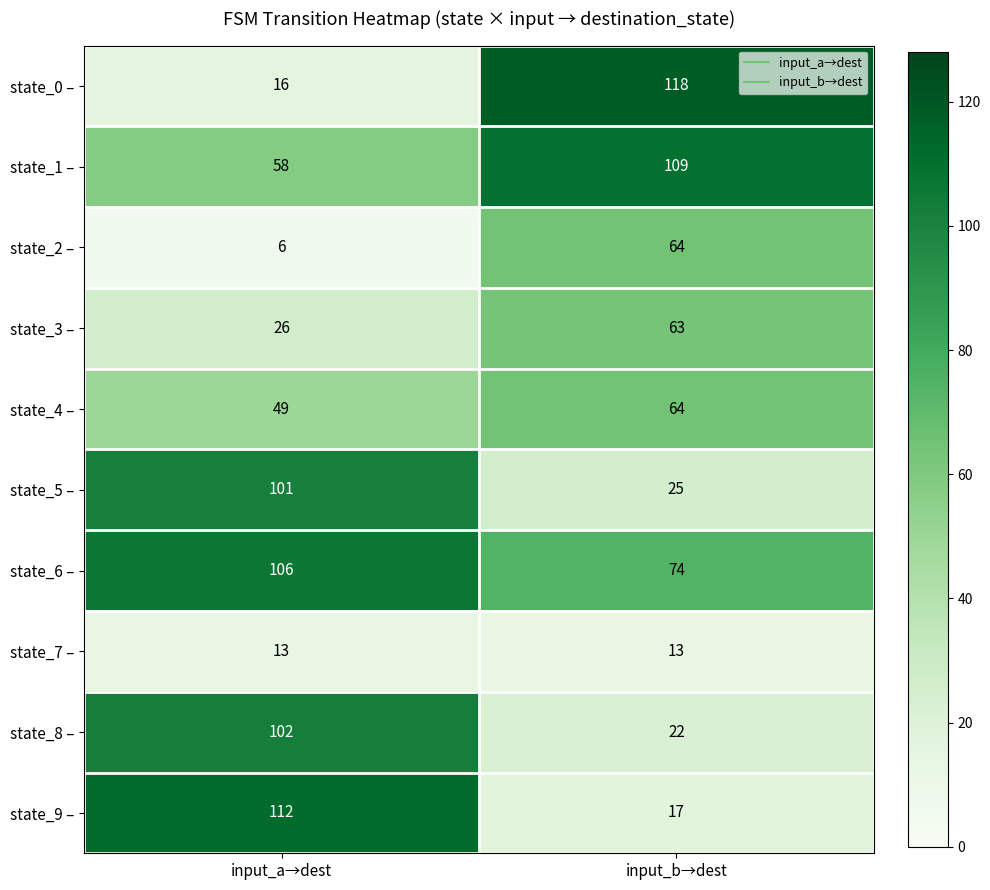

Reading left to right, what are all the values shown in this chart?

state_0 –: input_a→dest=16	input_b→dest=118
state_1 –: input_a→dest=58	input_b→dest=109
state_2 –: input_a→dest=6	input_b→dest=64
state_3 –: input_a→dest=26	input_b→dest=63
state_4 –: input_a→dest=49	input_b→dest=64
state_5 –: input_a→dest=101	input_b→dest=25
state_6 –: input_a→dest=106	input_b→dest=74
state_7 –: input_a→dest=13	input_b→dest=13
state_8 –: input_a→dest=102	input_b→dest=22
state_9 –: input_a→dest=112	input_b→dest=17